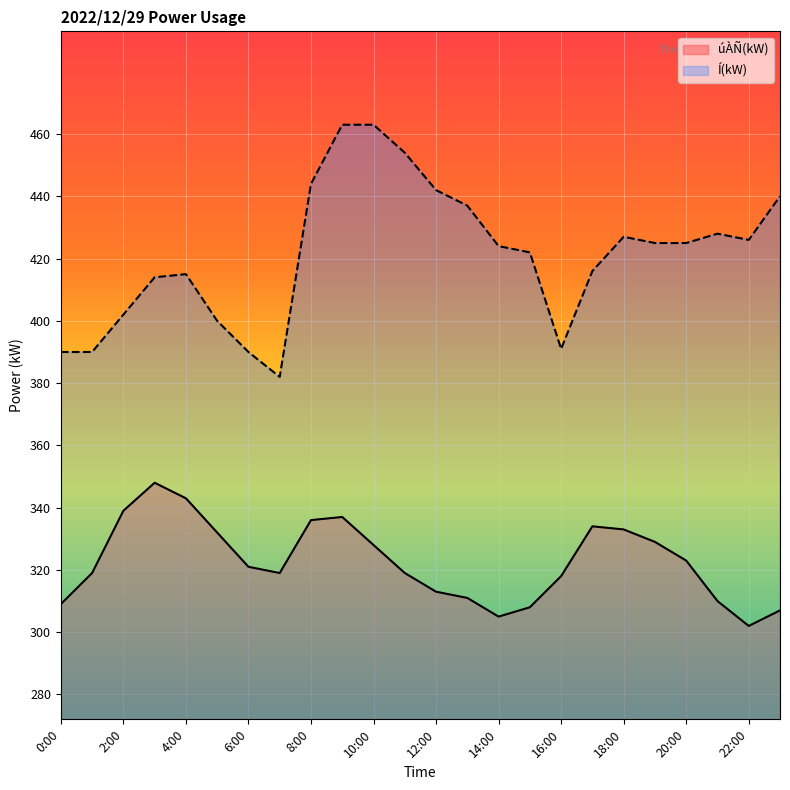

What is the difference between the highest and lowest values at 12:00?

129